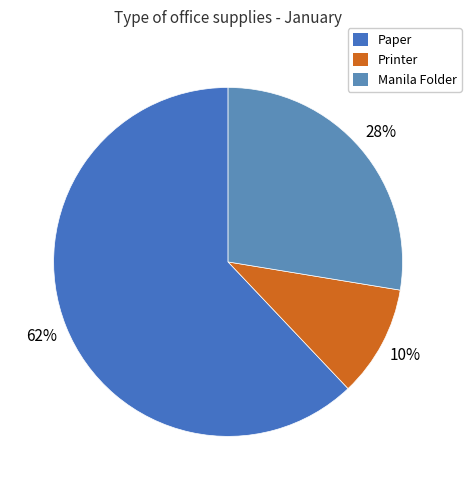

To the nearest percent, what percentage of the pie is Paper?

62%